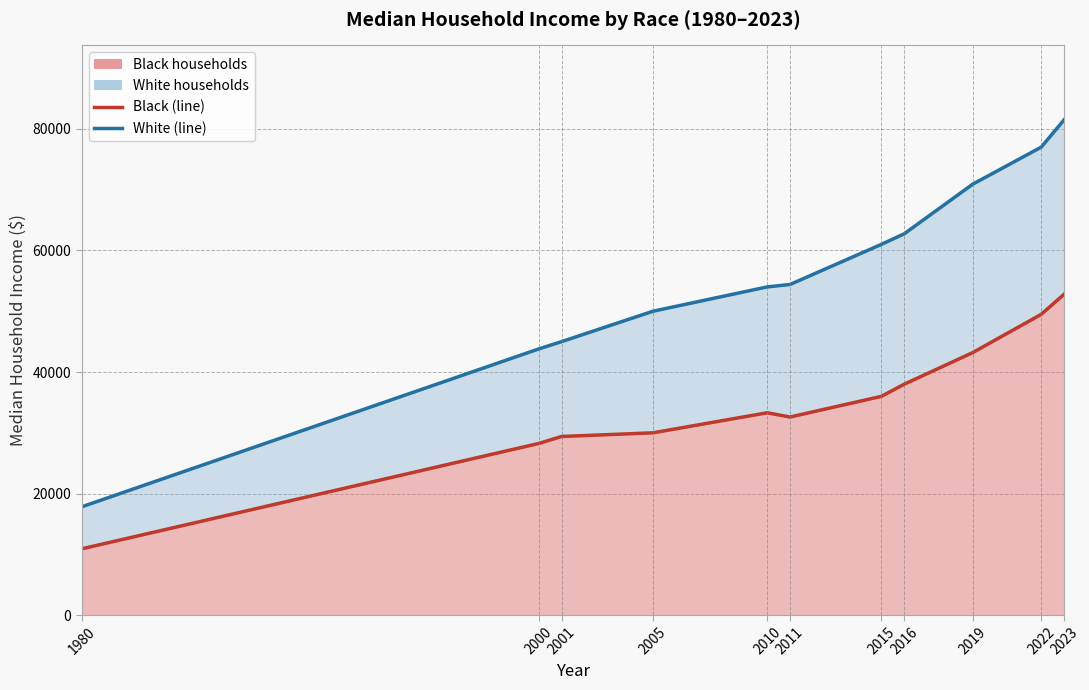

Where is the first local minimum for Black?

2011